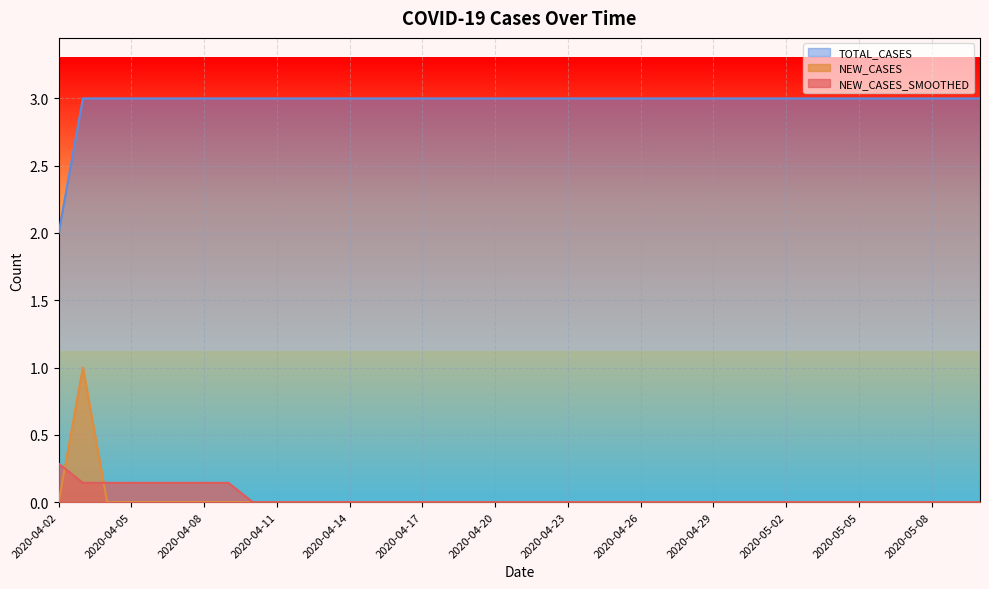

Reading left to right, extract all data points from this chart.

NEW_CASES_SMOOTHED: 2020-04-02=0.3	2020-04-03=0.1	2020-04-04=0.1	2020-04-05=0.1	2020-04-06=0.1	2020-04-07=0.1	2020-04-08=0.1	2020-04-09=0.1	2020-04-10=0.0	2020-04-11=0.0	2020-04-12=0.0	2020-04-13=0.0	2020-04-14=0.0	2020-04-15=0.0	2020-04-16=0.0	2020-04-17=0.0	2020-04-18=0.0	2020-04-19=0.0	2020-04-20=0.0	2020-04-21=0.0	2020-04-22=0.0	2020-04-23=0.0	2020-04-24=0.0	2020-04-25=0.0	2020-04-26=0.0	2020-04-27=0.0	2020-04-28=0.0	2020-04-29=0.0	2020-04-30=0.0	2020-05-01=0.0	2020-05-02=0.0	2020-05-03=0.0	2020-05-04=0.0	2020-05-05=0.0	2020-05-06=0.0	2020-05-07=0.0	2020-05-08=0.0	2020-05-09=0.0	2020-05-10=0.0
NEW_CASES: 2020-04-02=0.0	2020-04-03=1.0	2020-04-04=0.0	2020-04-05=0.0	2020-04-06=0.0	2020-04-07=0.0	2020-04-08=0.0	2020-04-09=0.0	2020-04-10=0.0	2020-04-11=0.0	2020-04-12=0.0	2020-04-13=0.0	2020-04-14=0.0	2020-04-15=0.0	2020-04-16=0.0	2020-04-17=0.0	2020-04-18=0.0	2020-04-19=0.0	2020-04-20=0.0	2020-04-21=0.0	2020-04-22=0.0	2020-04-23=0.0	2020-04-24=0.0	2020-04-25=0.0	2020-04-26=0.0	2020-04-27=0.0	2020-04-28=0.0	2020-04-29=0.0	2020-04-30=0.0	2020-05-01=0.0	2020-05-02=0.0	2020-05-03=0.0	2020-05-04=0.0	2020-05-05=0.0	2020-05-06=0.0	2020-05-07=0.0	2020-05-08=0.0	2020-05-09=0.0	2020-05-10=0.0
TOTAL_CASES: 2020-04-02=2.0	2020-04-03=3.0	2020-04-04=3.0	2020-04-05=3.0	2020-04-06=3.0	2020-04-07=3.0	2020-04-08=3.0	2020-04-09=3.0	2020-04-10=3.0	2020-04-11=3.0	2020-04-12=3.0	2020-04-13=3.0	2020-04-14=3.0	2020-04-15=3.0	2020-04-16=3.0	2020-04-17=3.0	2020-04-18=3.0	2020-04-19=3.0	2020-04-20=3.0	2020-04-21=3.0	2020-04-22=3.0	2020-04-23=3.0	2020-04-24=3.0	2020-04-25=3.0	2020-04-26=3.0	2020-04-27=3.0	2020-04-28=3.0	2020-04-29=3.0	2020-04-30=3.0	2020-05-01=3.0	2020-05-02=3.0	2020-05-03=3.0	2020-05-04=3.0	2020-05-05=3.0	2020-05-06=3.0	2020-05-07=3.0	2020-05-08=3.0	2020-05-09=3.0	2020-05-10=3.0